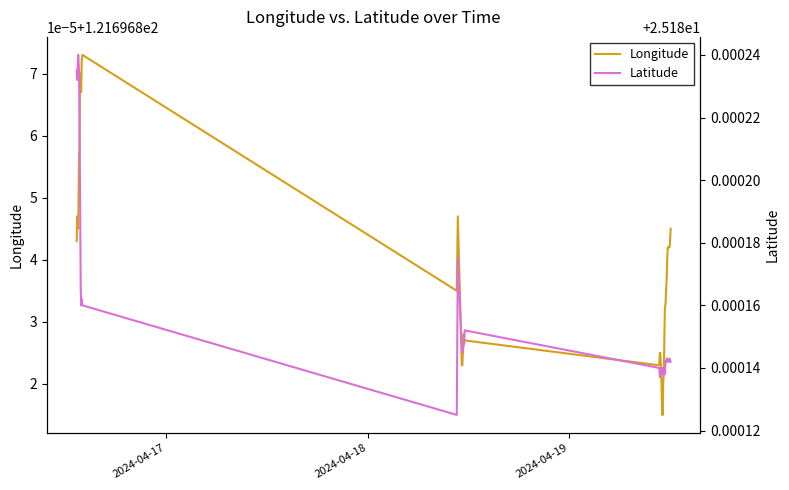

What is the maximum value for Longitude?

121.7